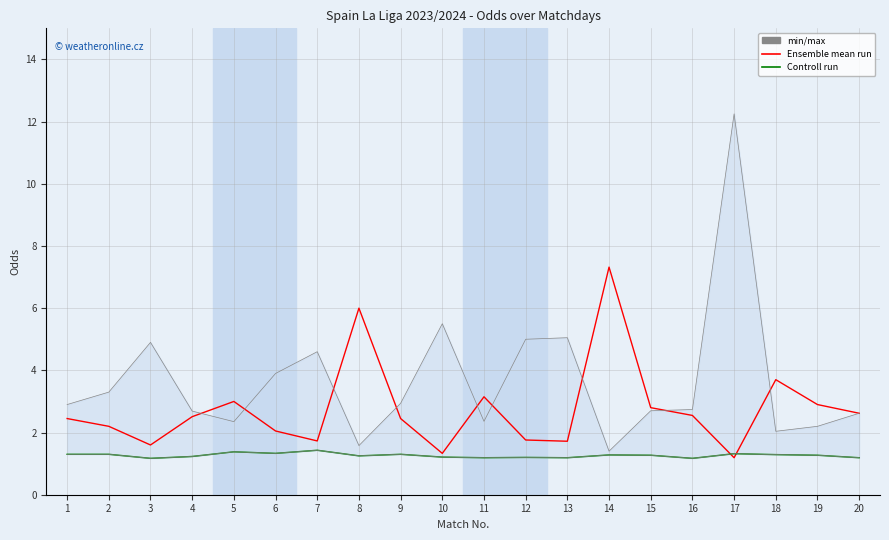

How many interior local valleys does the Controll run series have?

6